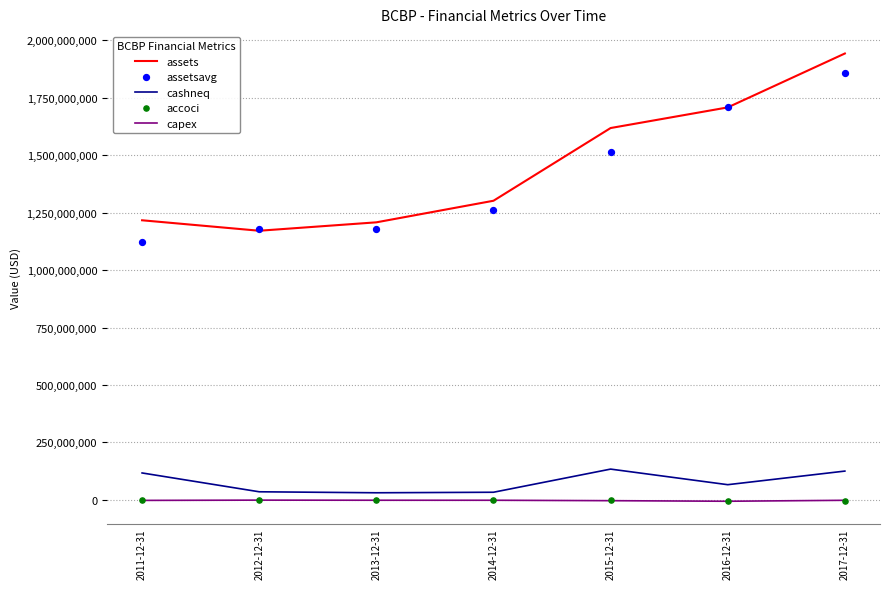

What are all the series names shown in the legend?

assets, cashneq, capex, assetsavg, accoci